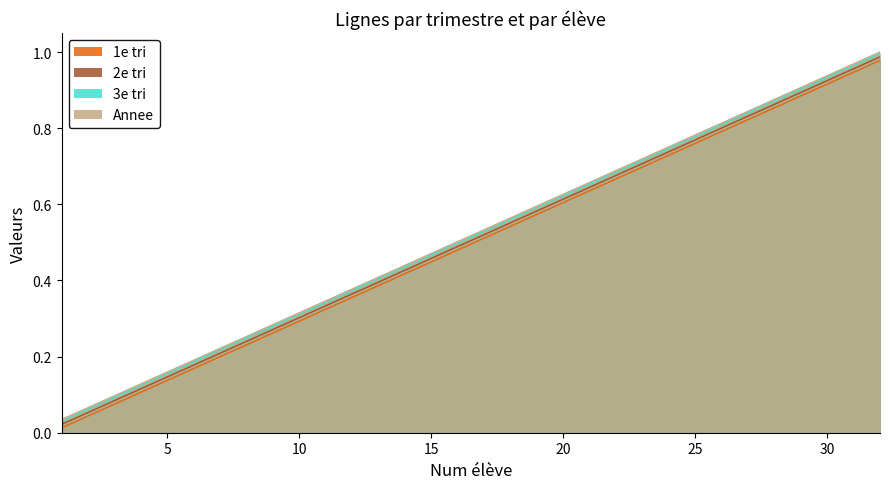

What is the value of the 3e tri point at the 28th from the left?

0.9